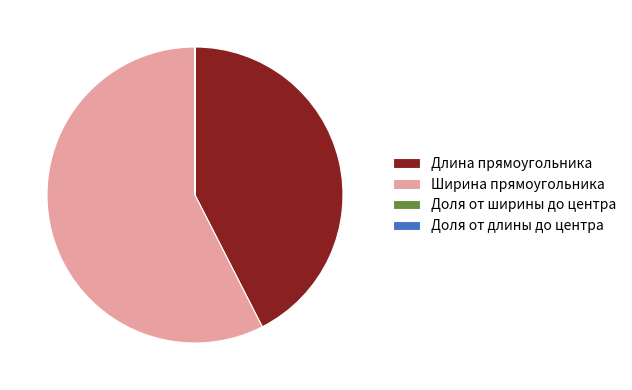

Which category has the biggest portion of the pie?

Ширина прямоугольника